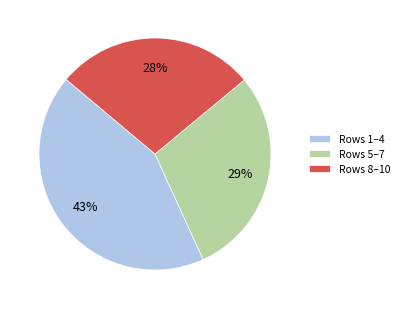

How many slices are in this pie chart?

3